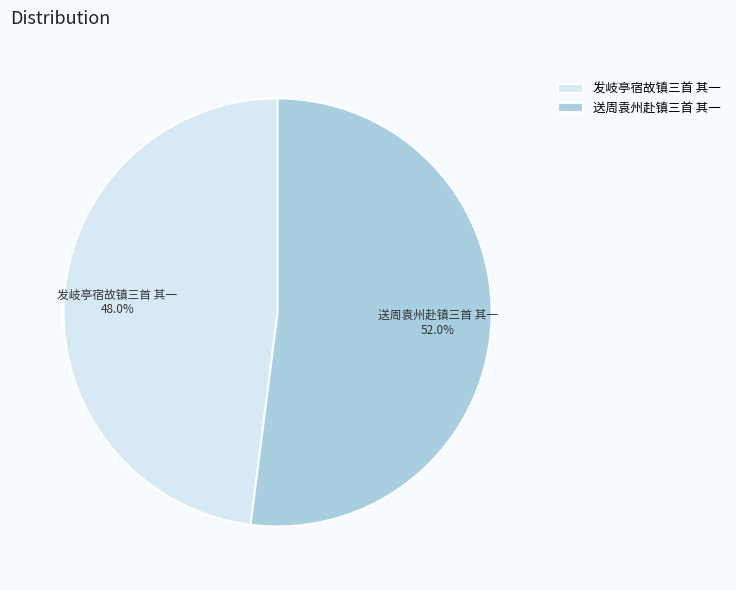

What percentage is NOT represented by 发岐亭宿故镇三首 其一?

52.0%